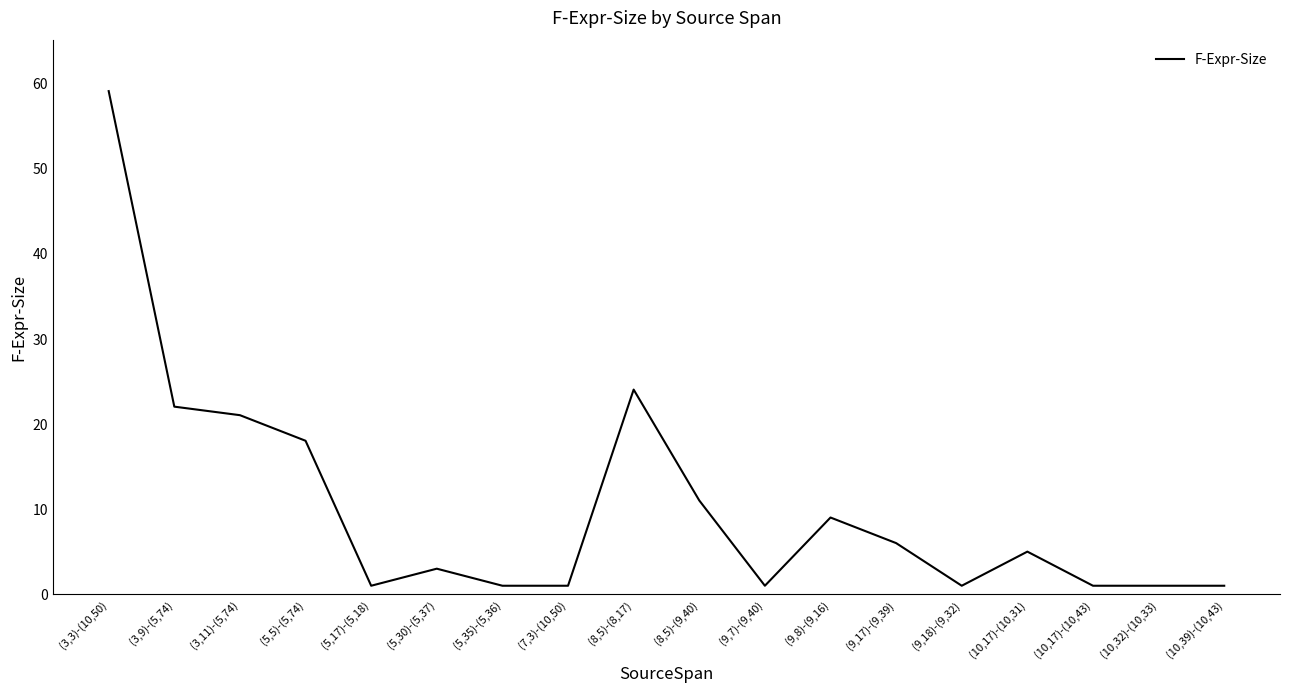

What position from the right is (5,30)-(5,37)?

13